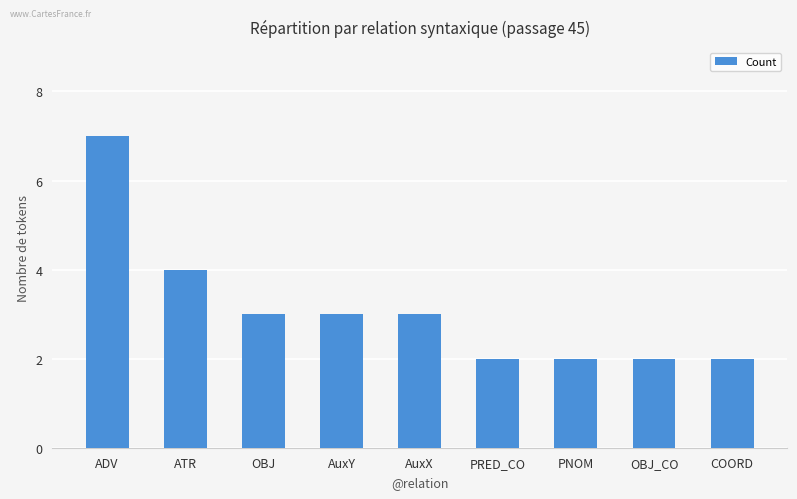

What is the value of the 5th bar from the left?

3